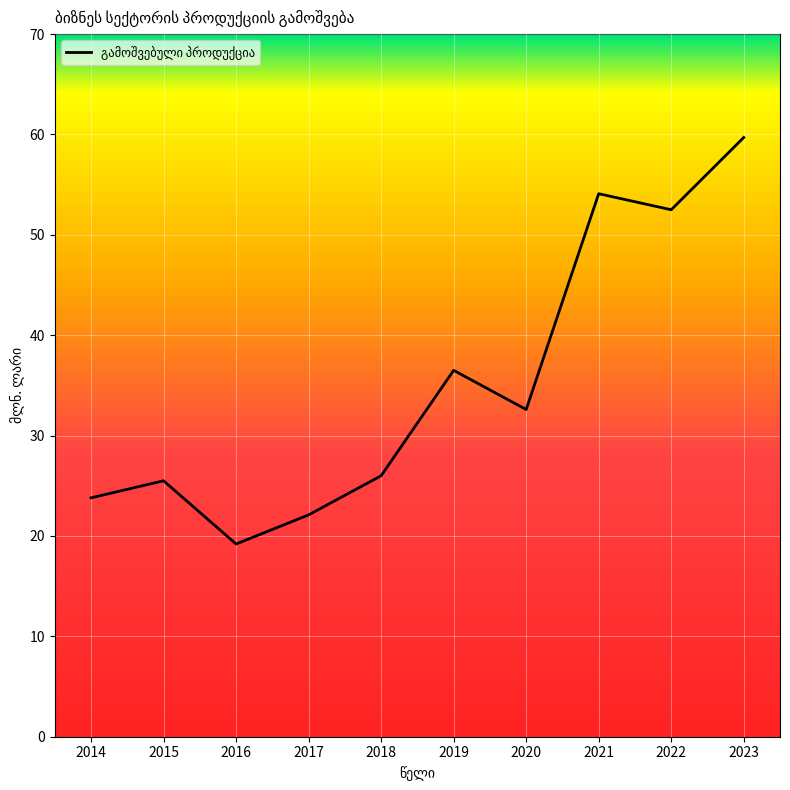

What is the smallest value displayed?

19.2